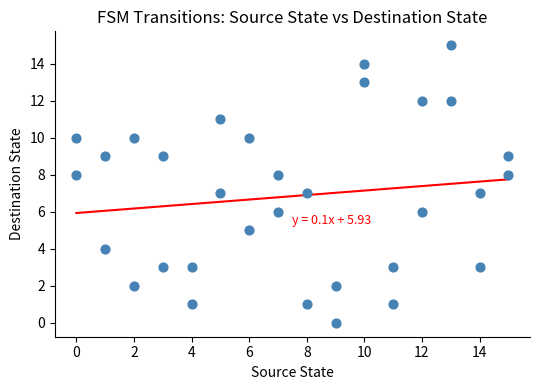

What is the range of X values (max minus min)?

15